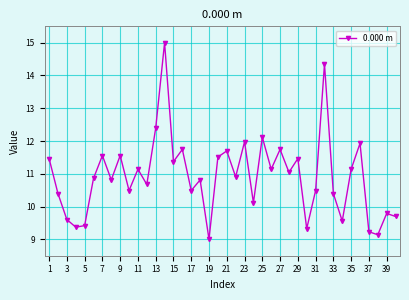

What is the smallest value displayed?

9.0